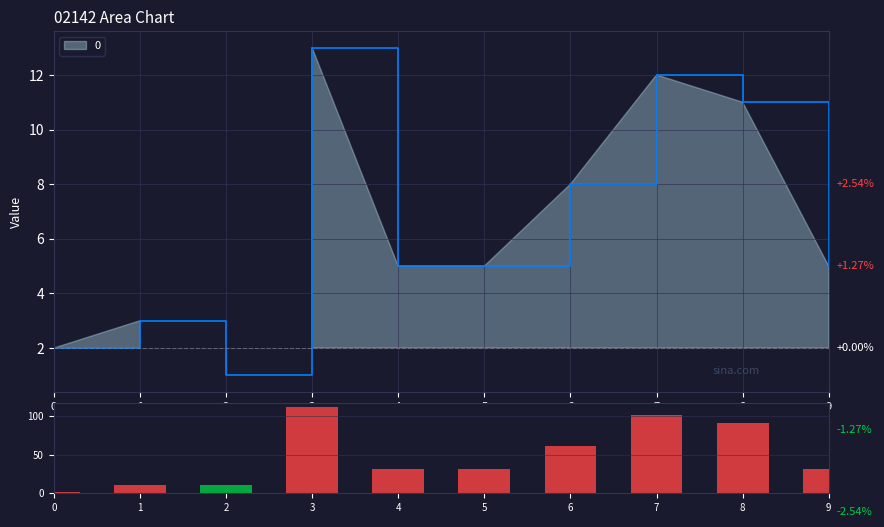

Rank the categories by value from highest to lowest.

3, 7, 8, 6, 4, 5, 9, 1, 2, 0